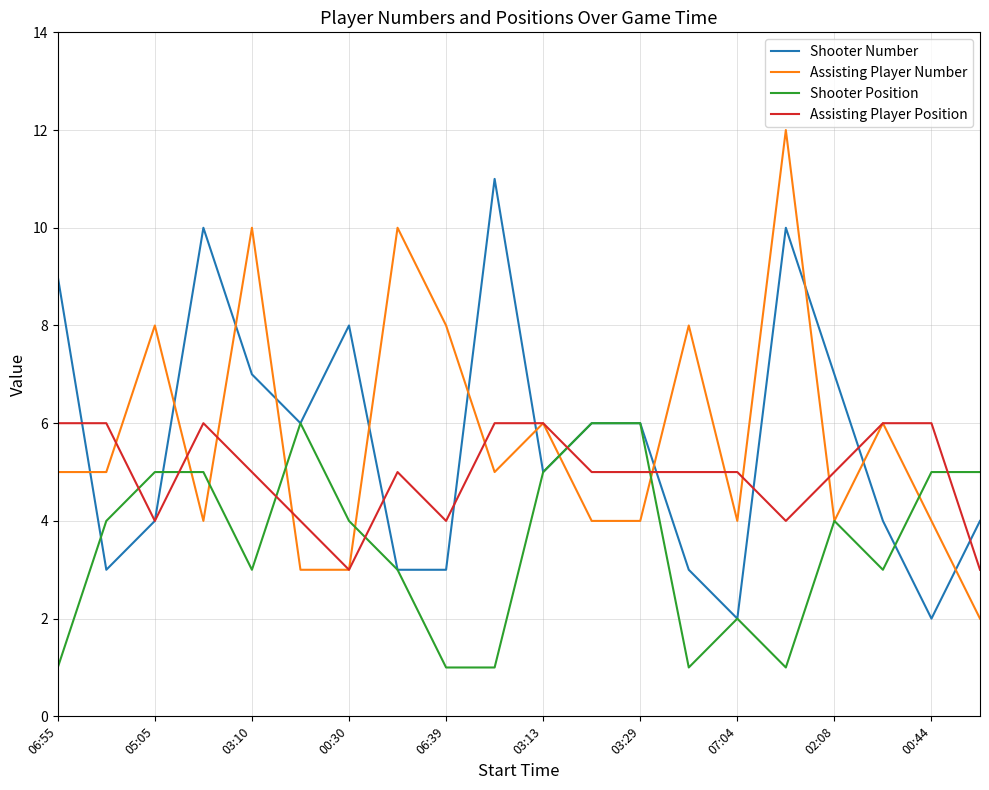

What is the highest value of the Assisting Player Number series?

12